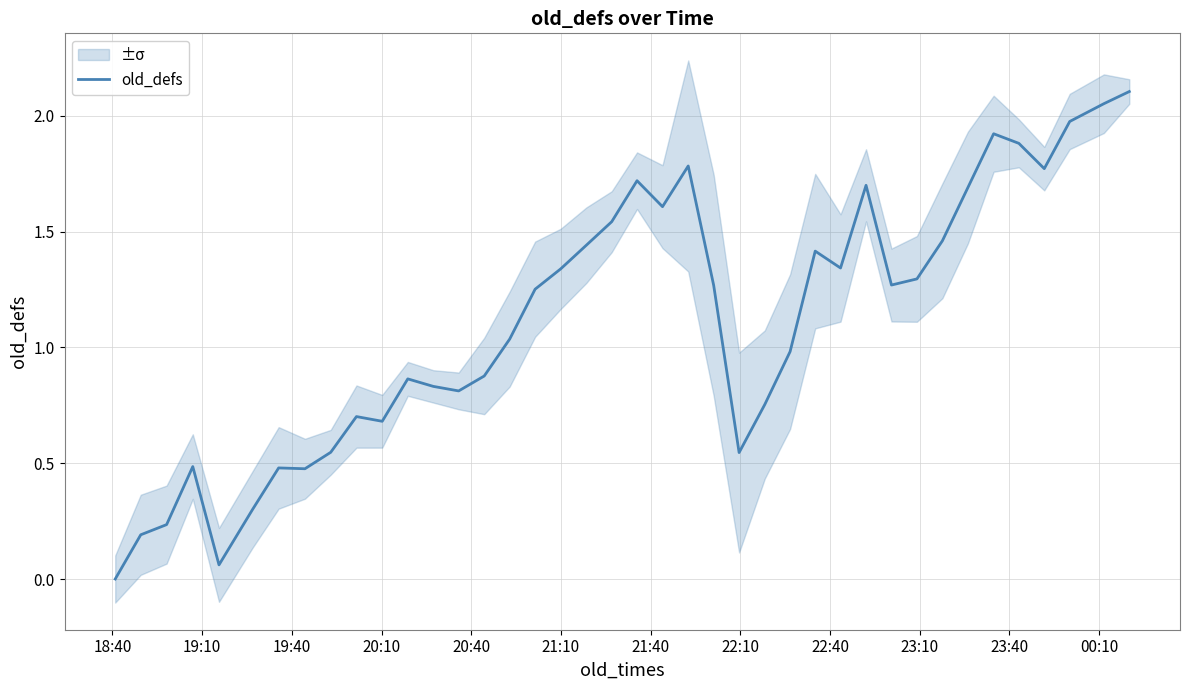

Reading left to right, transcribe all the data shown in this chart.

0.0	0.2	0.2	0.5	0.1	0.3	0.5	0.5	0.5	0.7	0.7	0.9	0.8	0.8	0.9	1.0	1.3	1.3	1.4	1.5	1.7	1.6	1.8	1.3	0.5	0.8	1.0	1.4	1.3	1.7	1.3	1.3	1.5	1.7	1.9	1.9	1.8	2.0	2.1	2.1